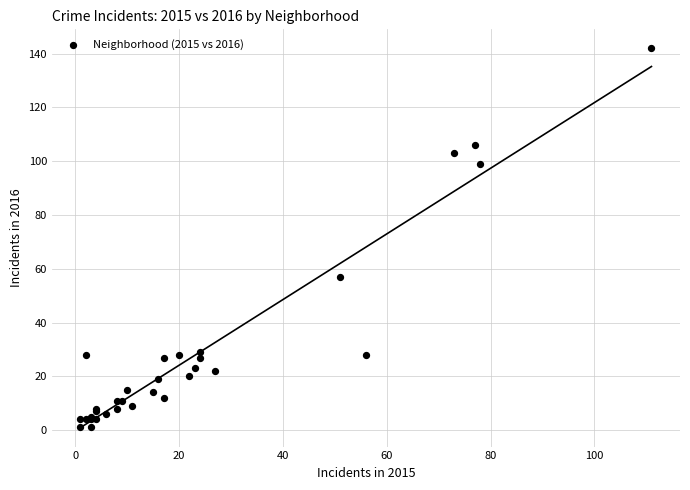

What Y value in the scatter plot is closest to 71?

57